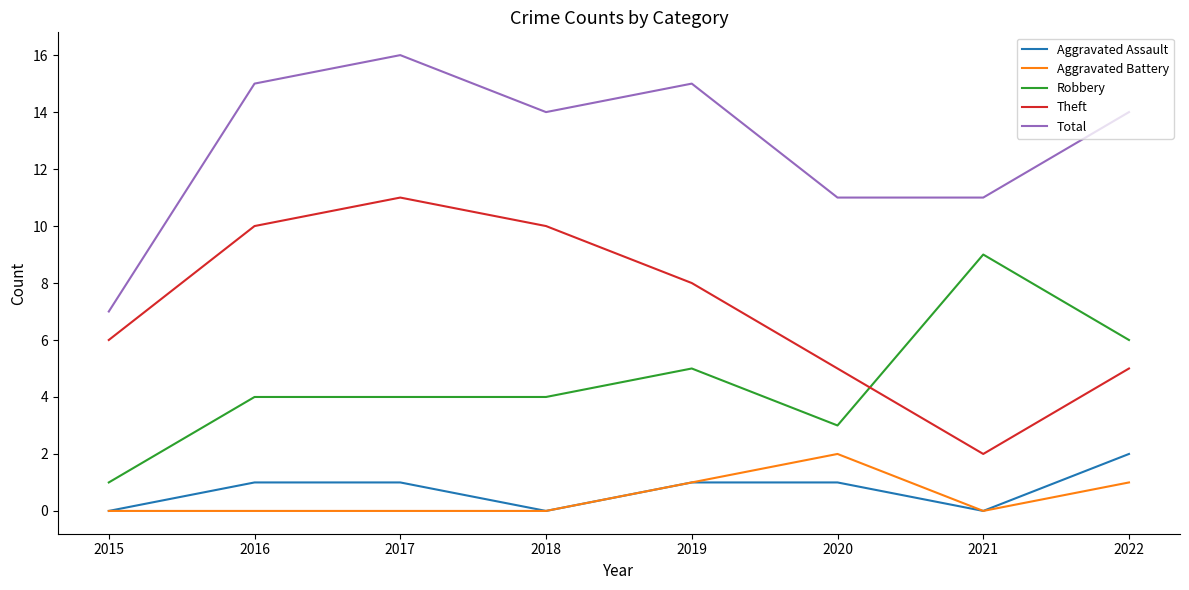

Which series has the largest total across all categories?

Total